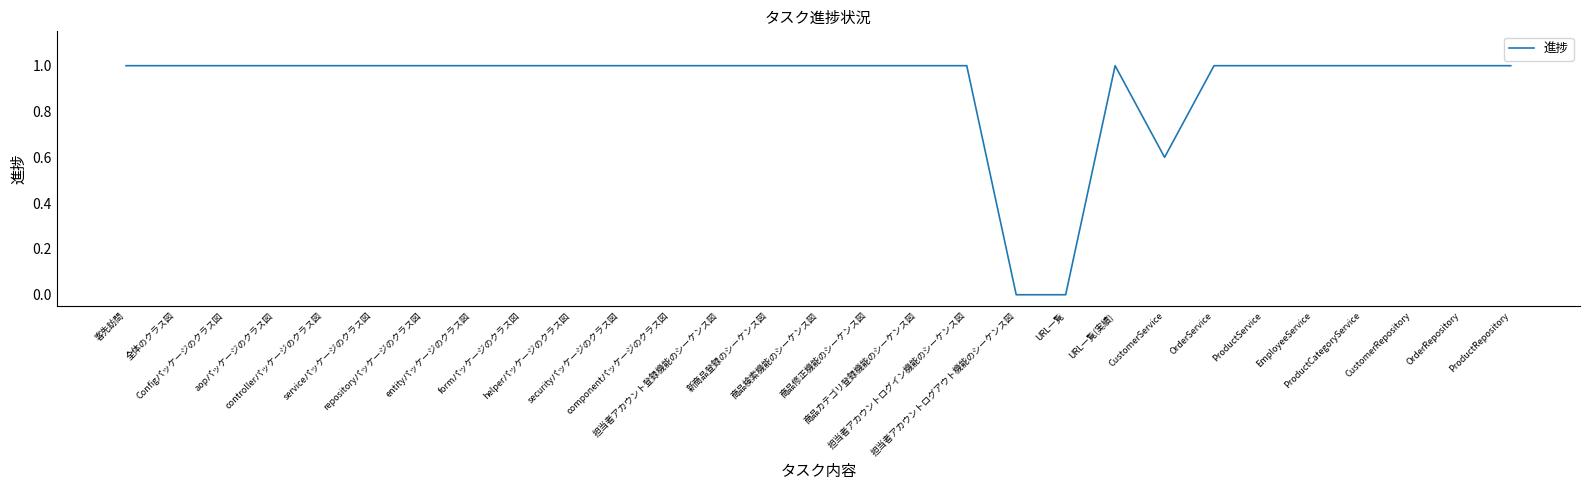

Reading right to left, list all the values displayed in this chart.

ProductRepository=1.0	OrderRepository=1.0	CustomerRepository=1.0	ProductCategoryService=1.0	EmployeeService=1.0	ProductService=1.0	OrderService=1.0	CustomerService=0.6	URL一覧(実績)=1.0	URL一覧=0.0	担当者アカウントログアウト機能のシーケンス図=0.0	担当者アカウントログイン機能のシーケンス図=1.0	商品カテゴリ登録機能のシーケンス図=1.0	商品修正機能のシーケンス図=1.0	商品検索機能のシーケンス図=1.0	新商品登録のシーケンス図=1.0	担当者アカウント登録機能のシーケンス図=1.0	componentパッケージのクラス図=1.0	securityパッケージのクラス図=1.0	helperパッケージのクラス図=1.0	formパッケージのクラス図=1.0	entityパッケージのクラス図=1.0	repositoryパッケージのクラス図=1.0	serviceパッケージのクラス図=1.0	controllerパッケージのクラス図=1.0	aopパッケージのクラス図=1.0	Configパッケージのクラス図=1.0	全体のクラス図=1.0	客先訪問=1.0